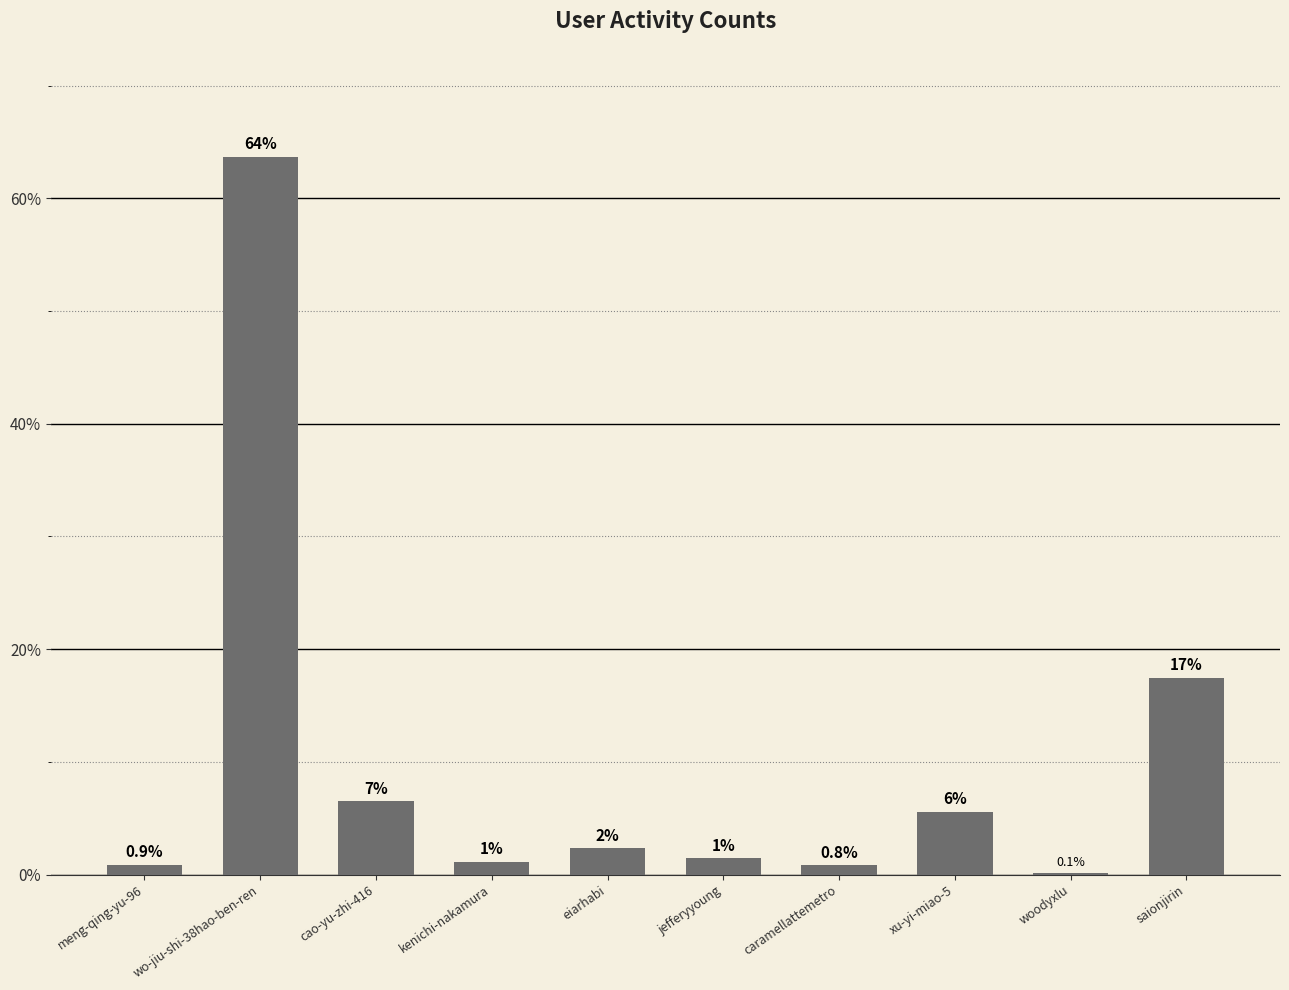

True or false: the data shows 5.6 at xu-yi-miao-5.

True